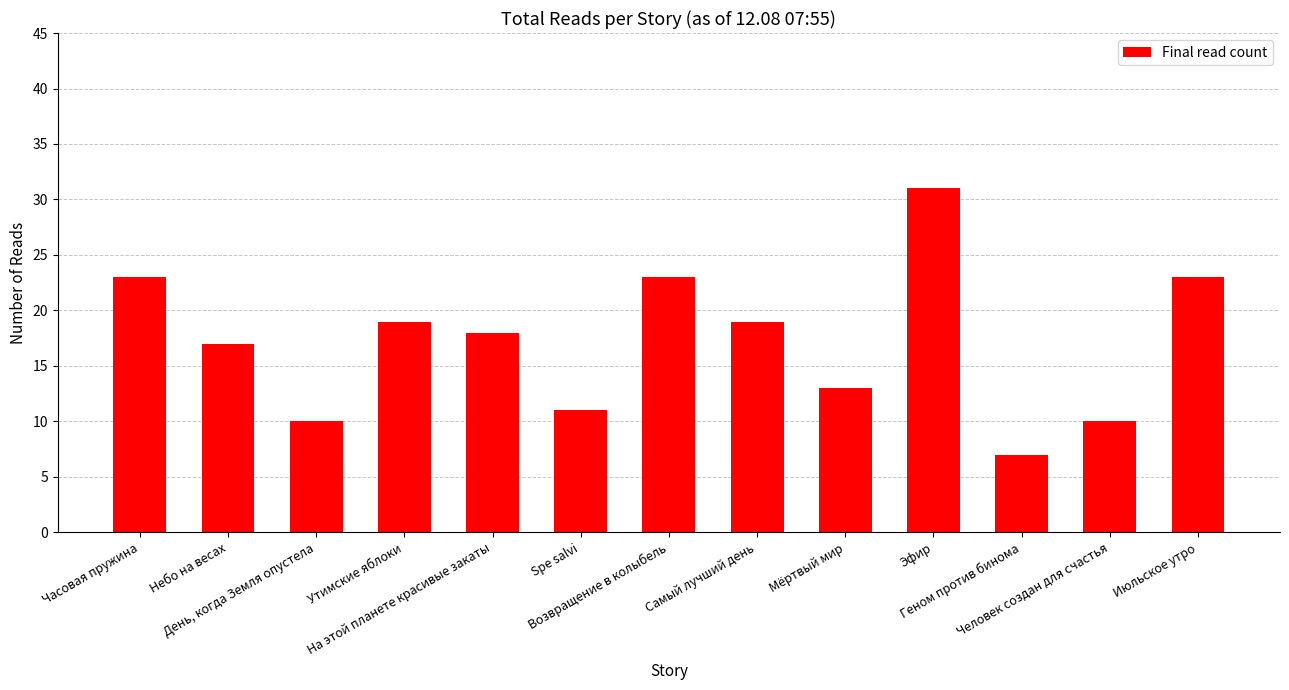

True or false: the data shows 23 at Часовая пружина.

True